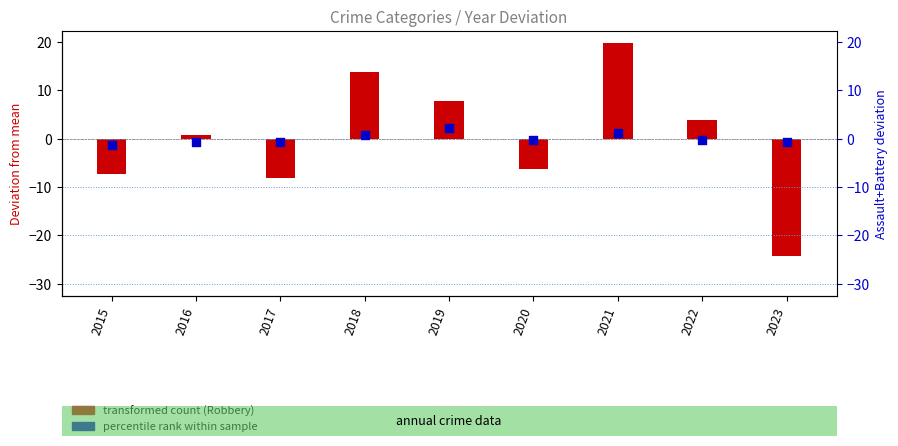

Which series has the widest spread of Y values?

transformed count (Robbery)